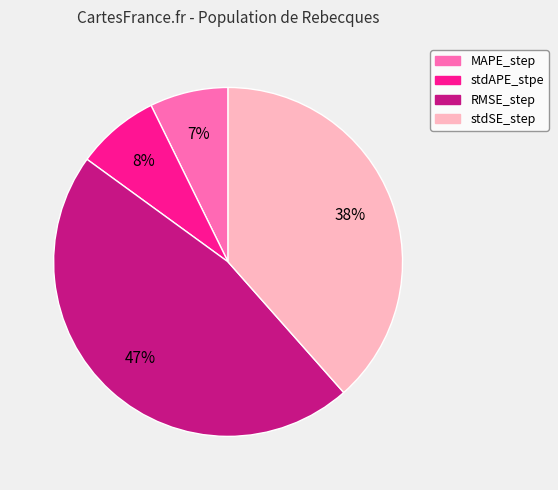

Combined, do RMSE_step and stdSE_step account for over 50%?

Yes